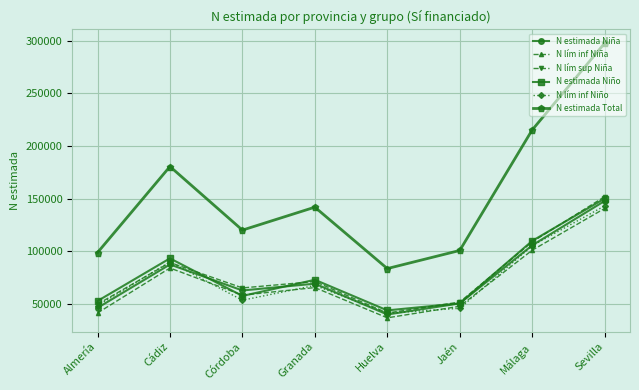

What is the label of the 8th point from the right?

Almería